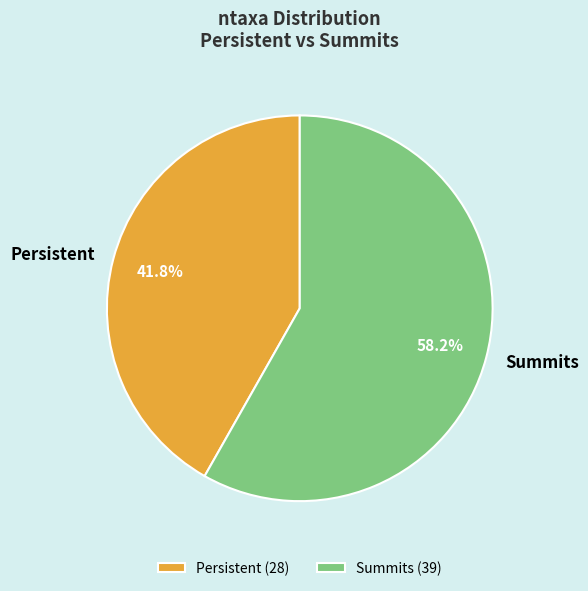

To the nearest percent, what percentage of the pie is Summits?

58%